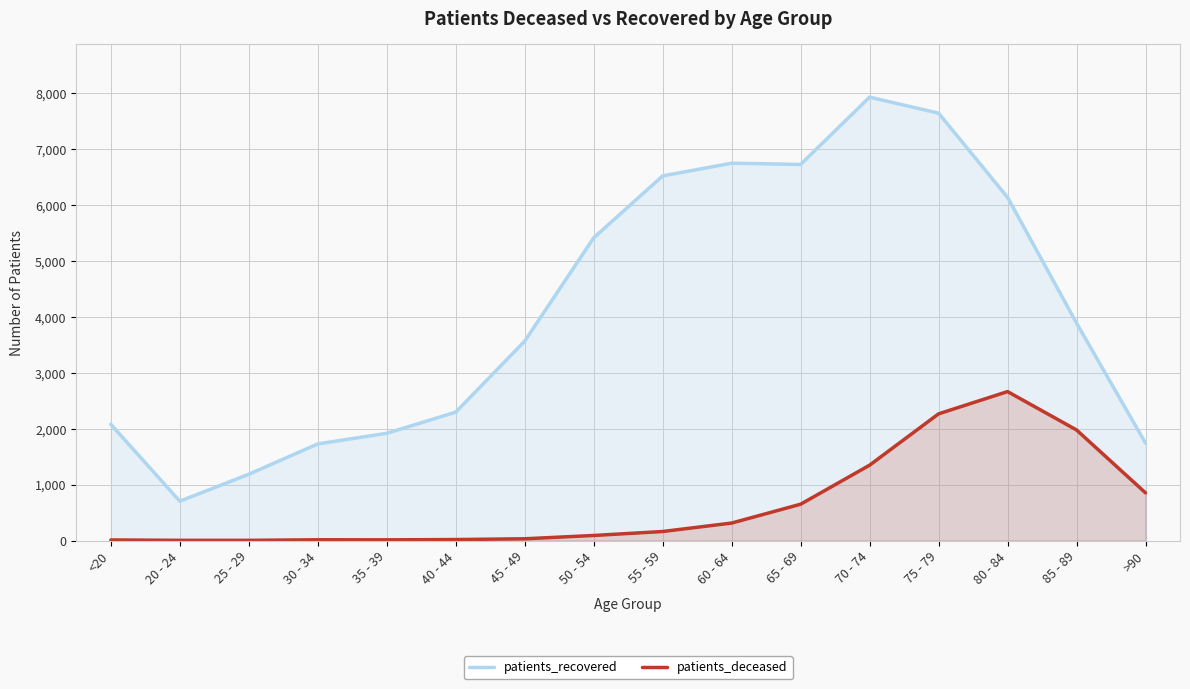

Between 75 - 79 and 25 - 29, which is larger?

75 - 79